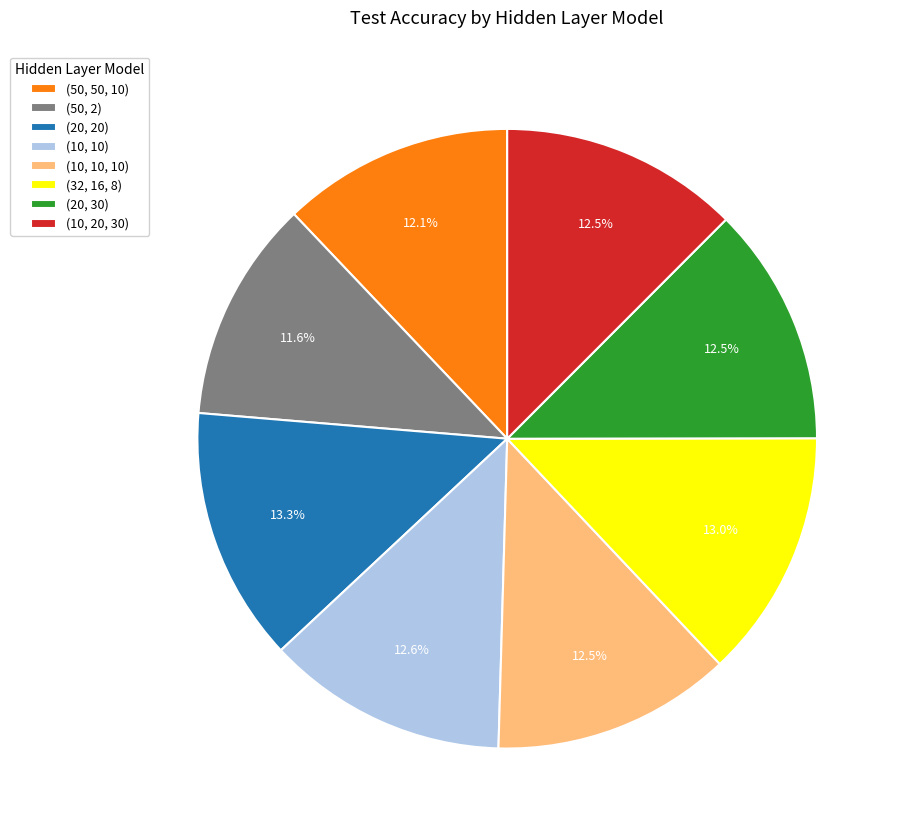

To the nearest percent, what portion does (50, 2) represent?

12%